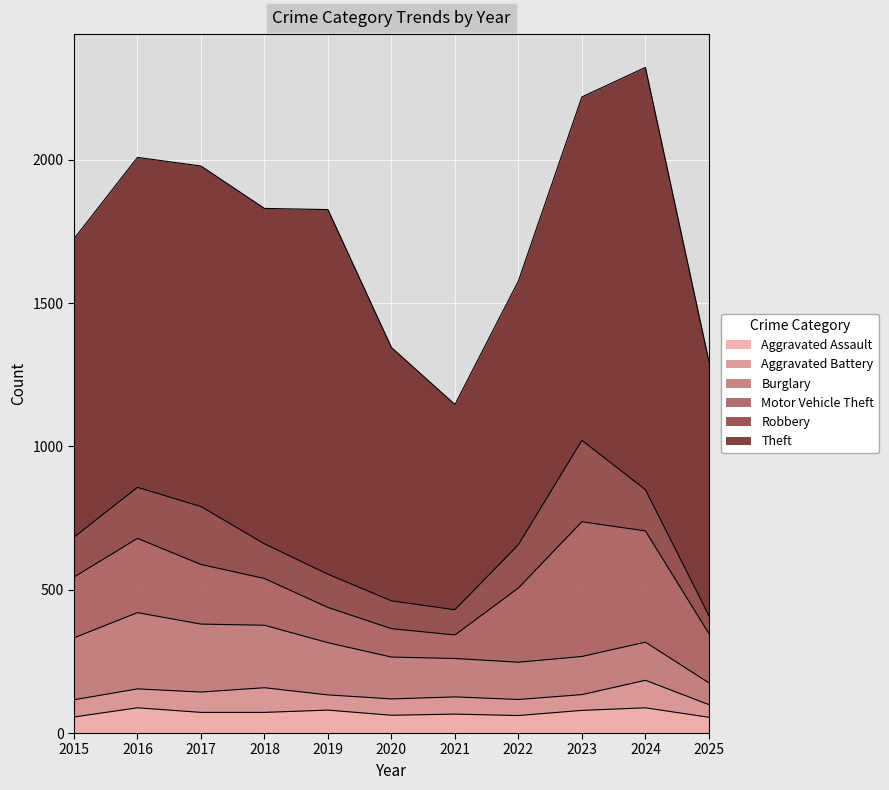

Which series has the largest total across all categories?

Theft